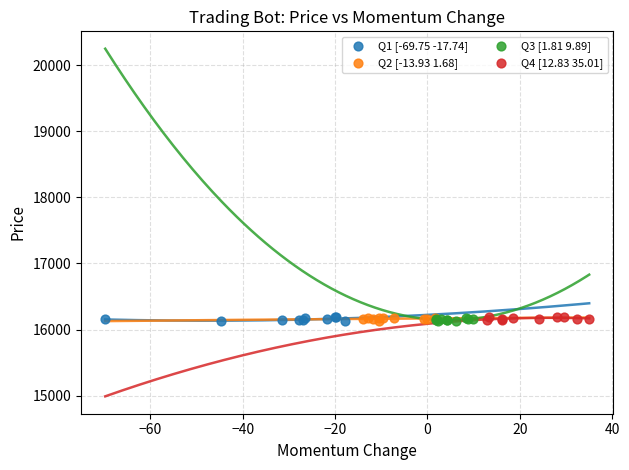

What are all the series names shown in the legend?

Q1 [-69.75 -17.74], Q2 [-13.93 1.68], Q3 [1.81 9.89], Q4 [12.83 35.01]